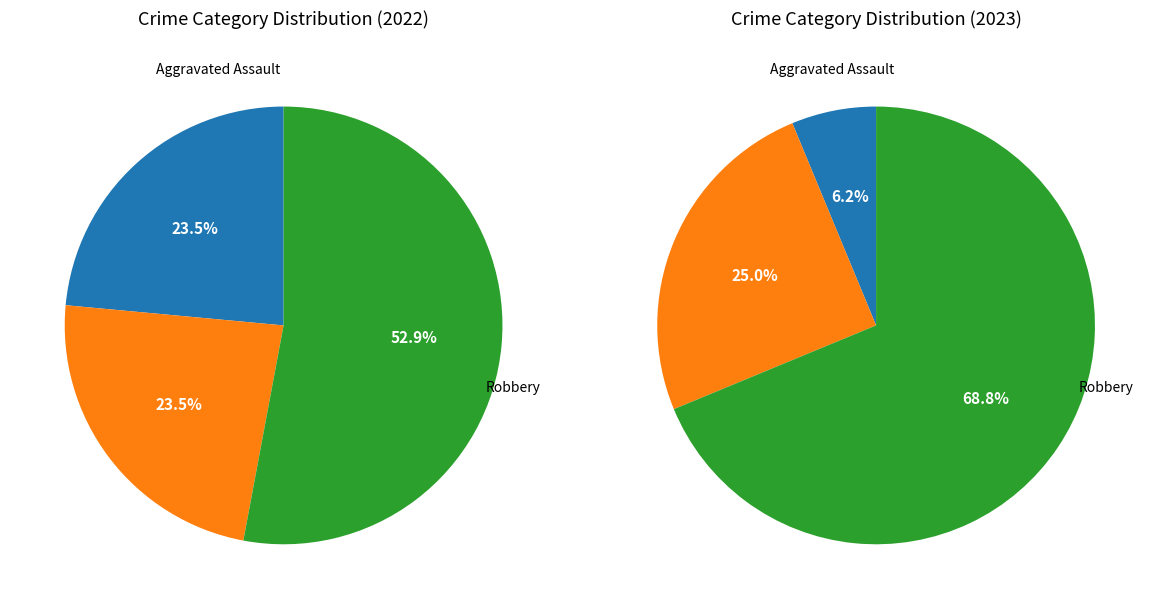

Is it true that values_2023 is 25% of the pie?

True